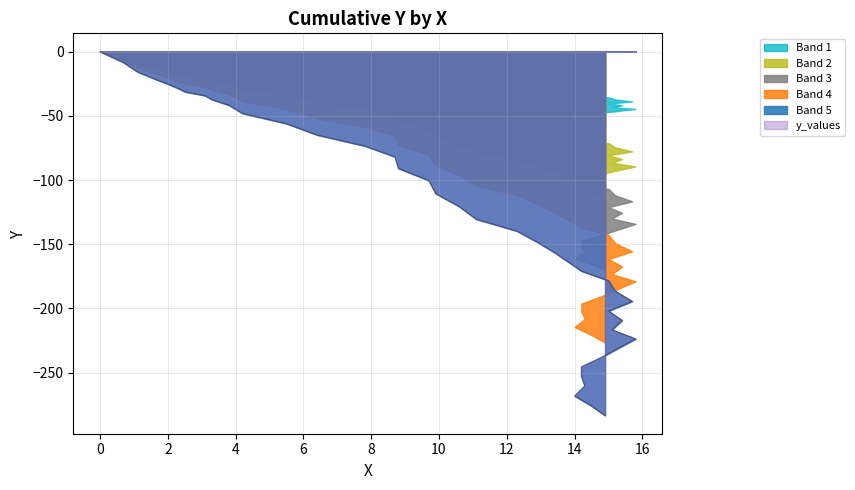

Is it true that the value at 3.1 is -34.3?

True